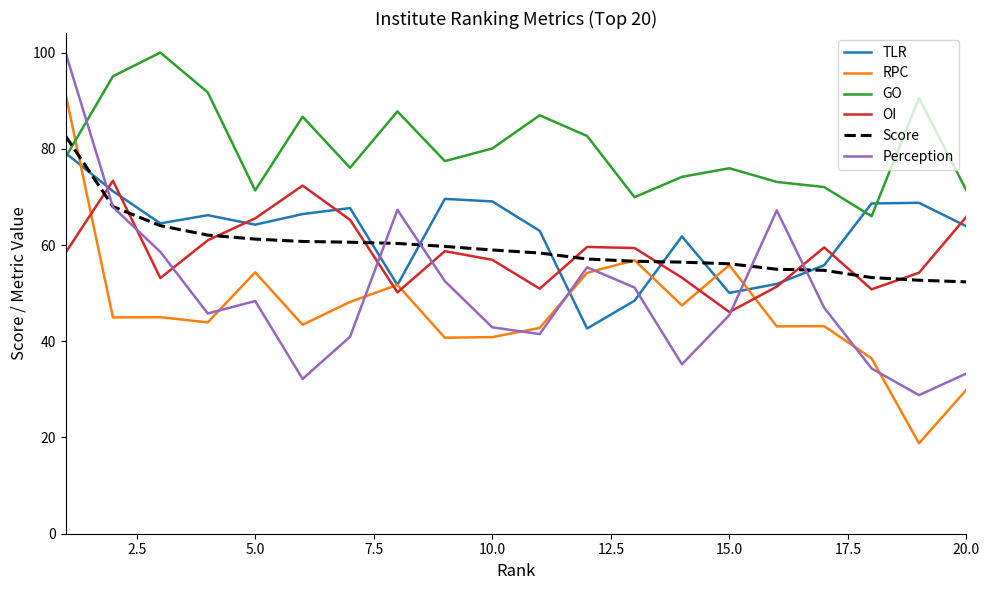

Which series has the largest total across all categories?

GO